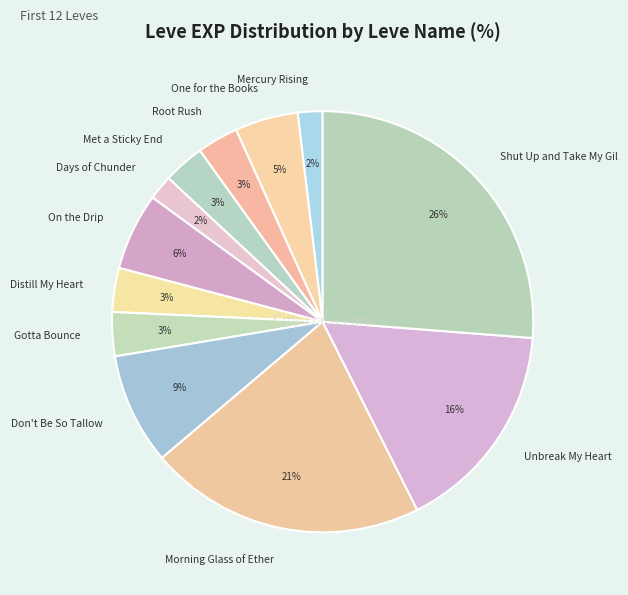

Is the sum of Shut Up and Take My Gil and Unbreak My Heart greater than half?

No